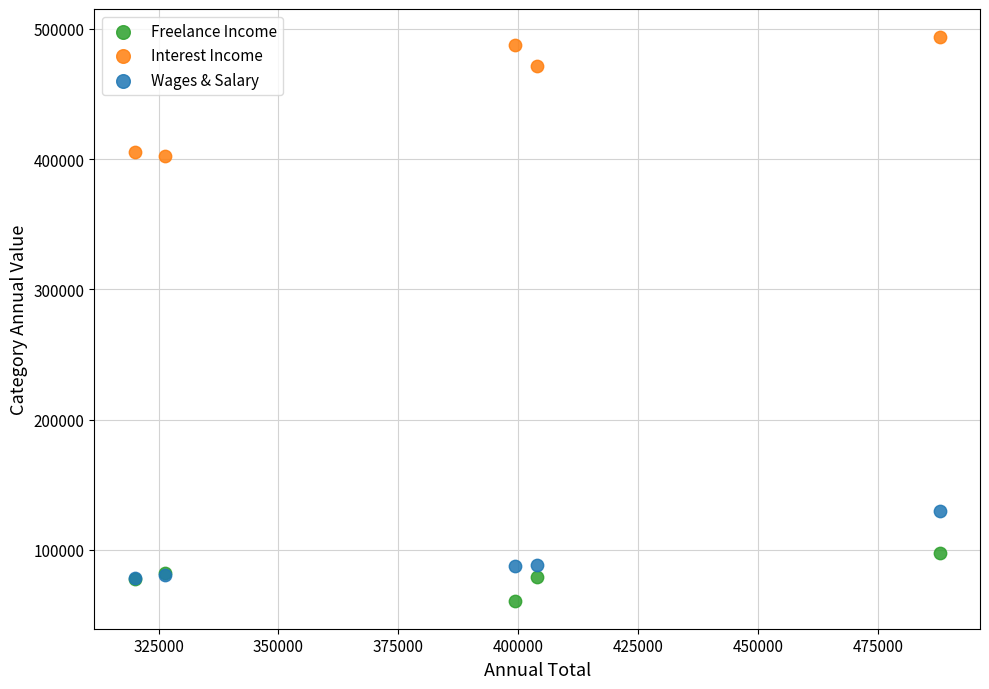

What are all the series names shown in the legend?

Freelance Income, Interest Income, Wages & Salary